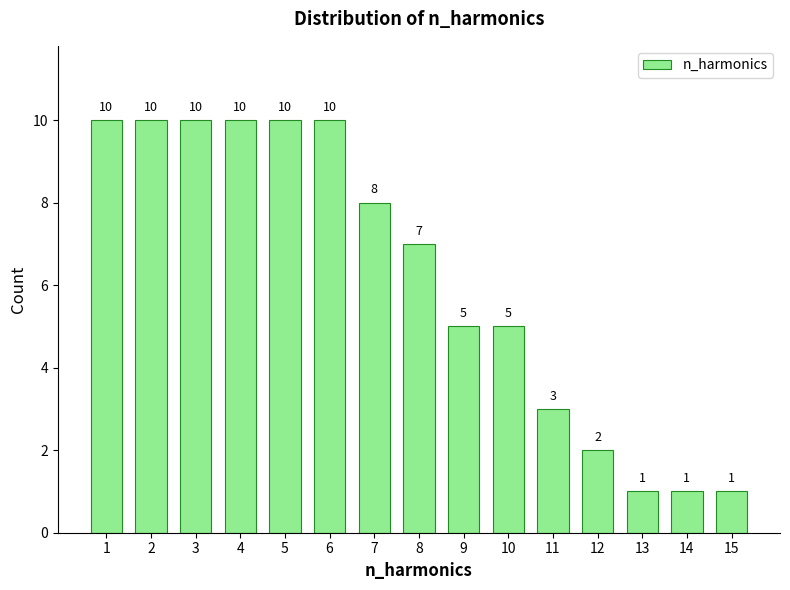

Reading left to right, list all the values displayed in this chart.

1=10	2=10	3=10	4=10	5=10	6=10	7=8	8=7	9=5	10=5	11=3	12=2	13=1	14=1	15=1